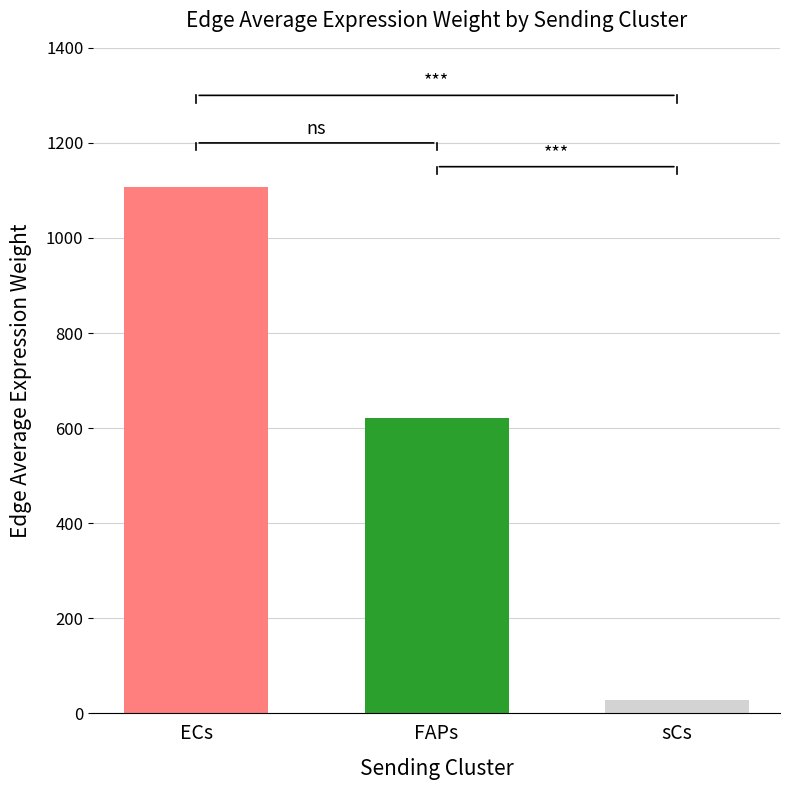

What is the greatest value displayed?

1106.3